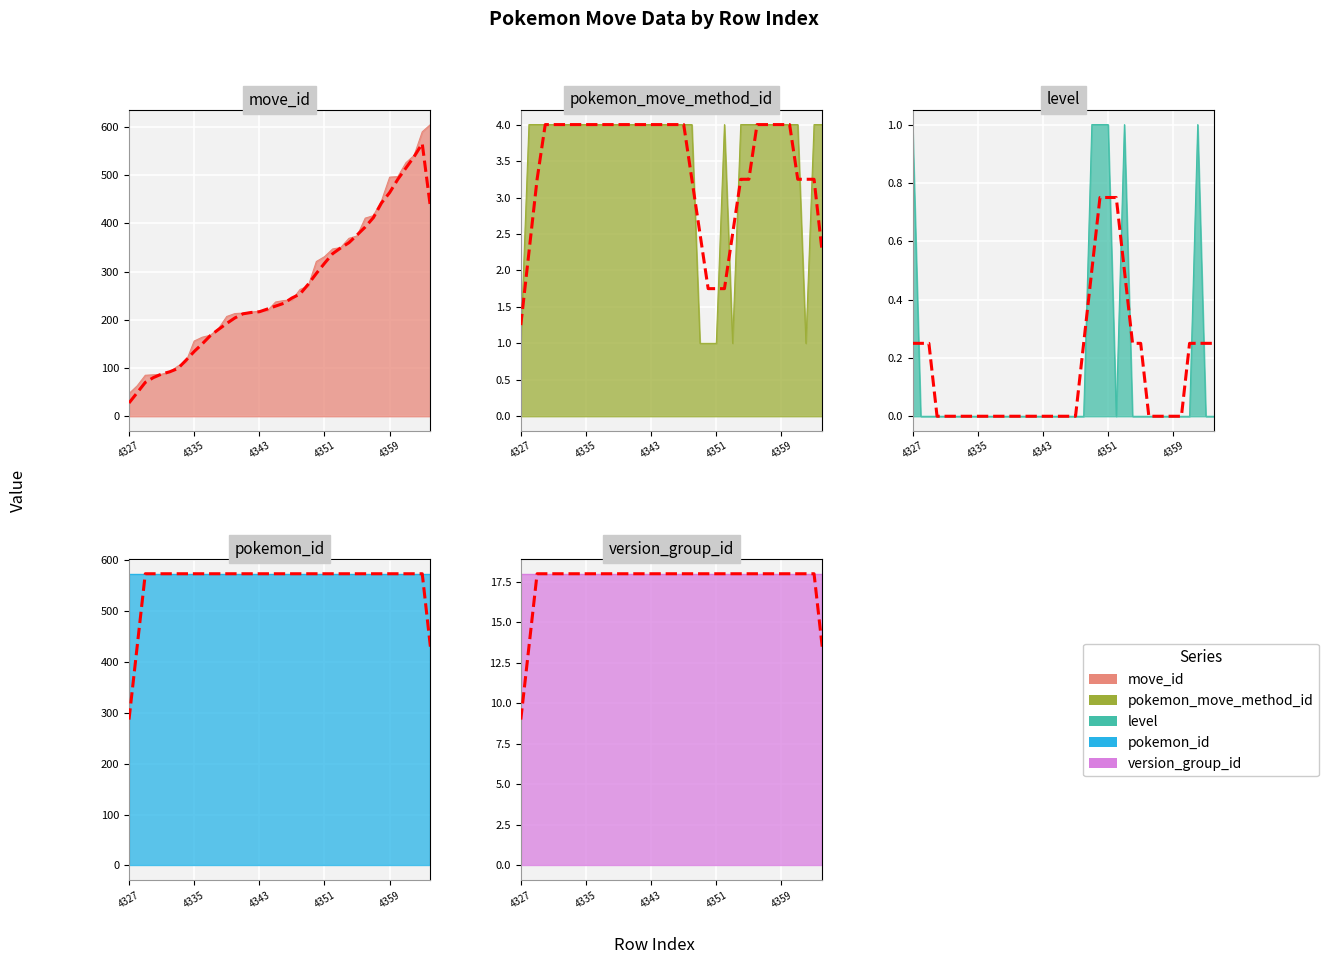

True or false: pokemon_move_method_id has a value of 2 at 384357.

False